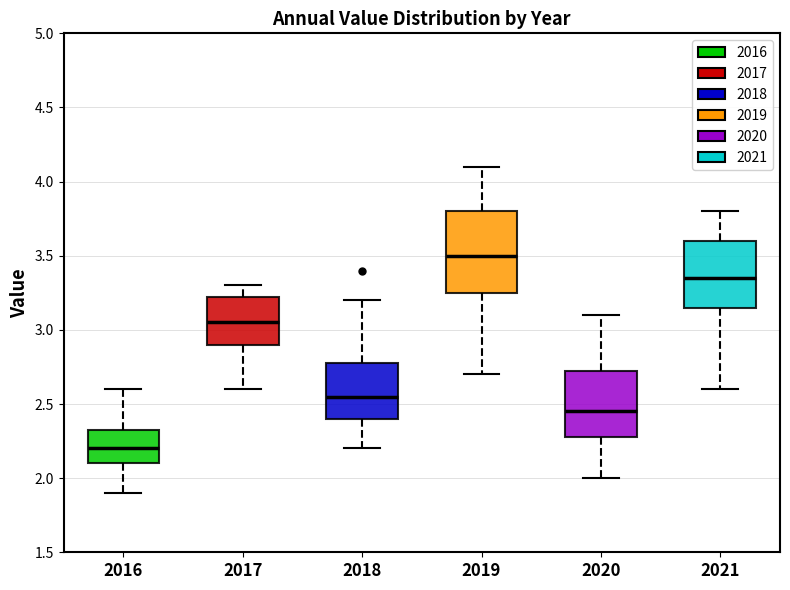

Reading left to right, transcribe this box plot: for each box, give where its median line is, the range the box spans, and where its two whiskers end, as read against the y-axis. The values are not printed on the chart, so give them approximately, as read against the axis.

2016: median 2.20, box 2.10 to 2.35, whiskers 1.90 to 2.60
2017: median 3.05, box 2.90 to 3.25, whiskers 2.60 to 3.30
2018: median 2.55, box 2.40 to 2.80, whiskers 2.20 to 3.20
2019: median 3.50, box 3.25 to 3.80, whiskers 2.70 to 4.10
2020: median 2.45, box 2.30 to 2.75, whiskers 2.00 to 3.10
2021: median 3.35, box 3.15 to 3.60, whiskers 2.60 to 3.80